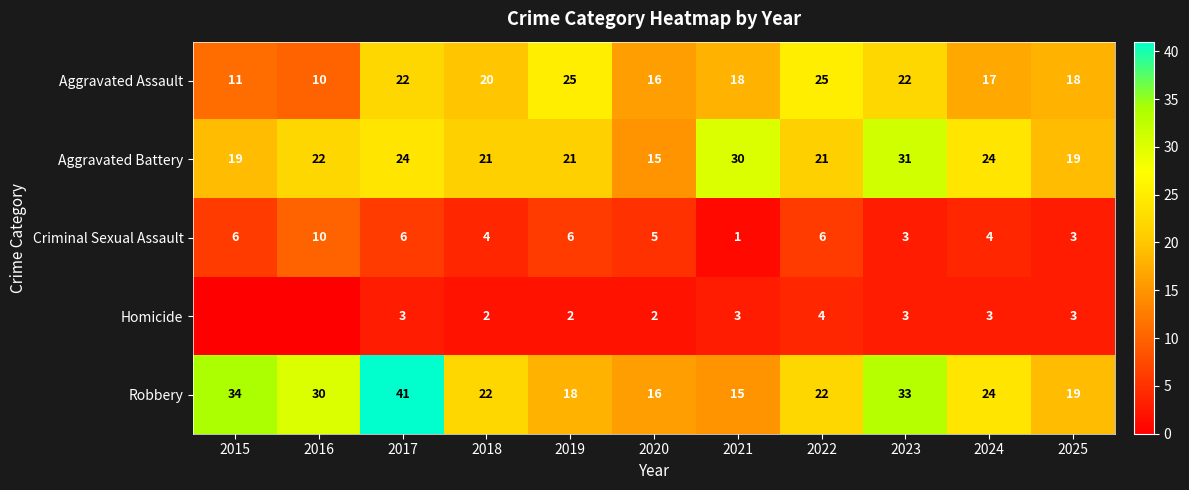

How many data points in Robbery are less than 22?

4